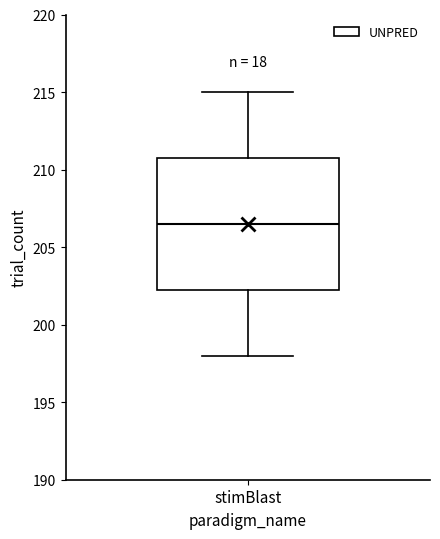

Where does the upper whisker of the box for stimBlast end on the y-axis? The values are not printed on the chart, so give them approximately, as read against the axis.

215.0